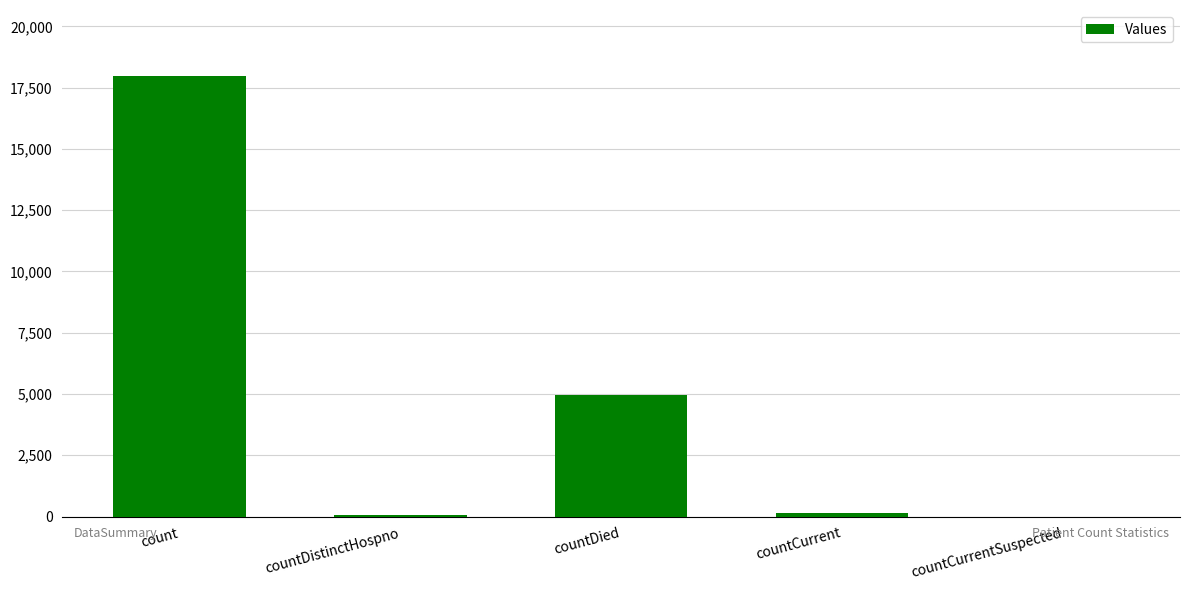

Count the number of data series in this chart.

1